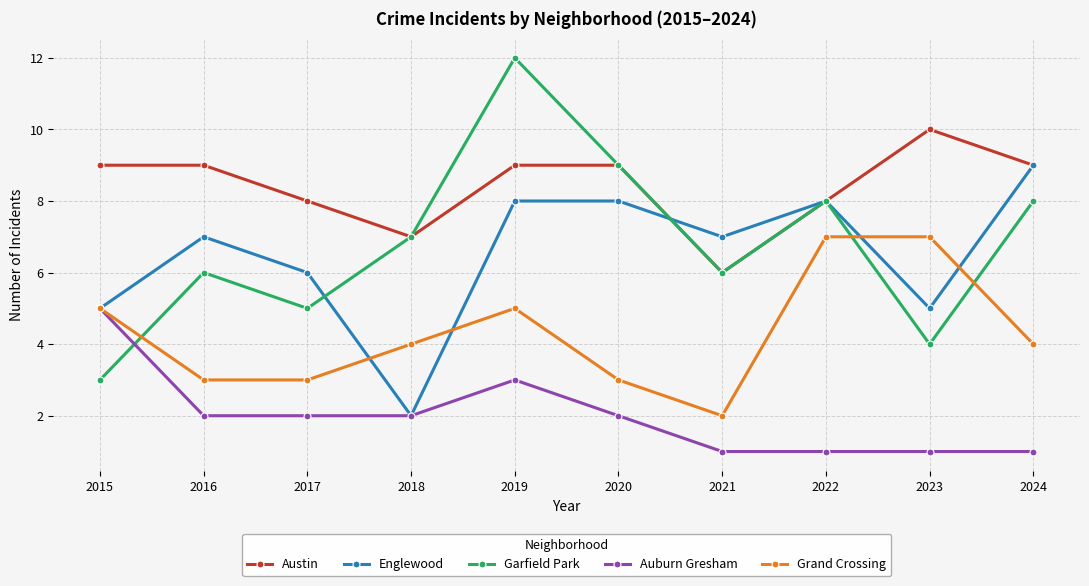

What is the sum of the Auburn Gresham values at 2020 and 2019?

5